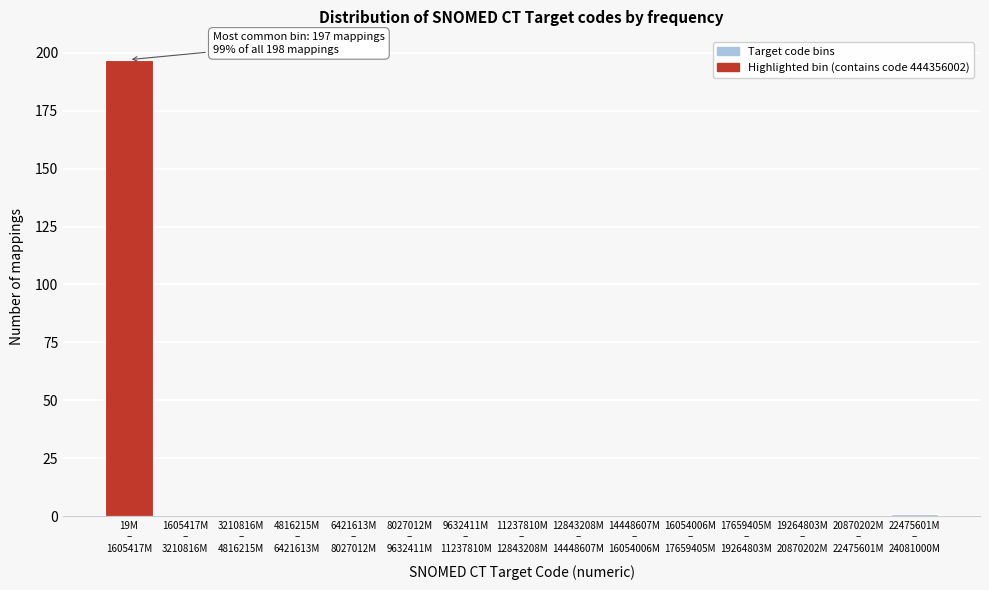

What is the sum of all values?

198